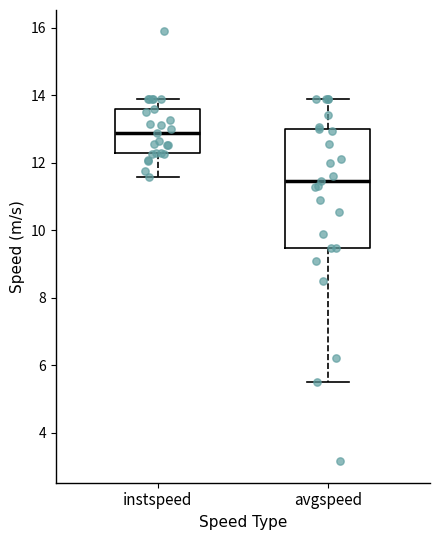

Which box is the tallest, from its lower edge to its upper edge?

avgspeed